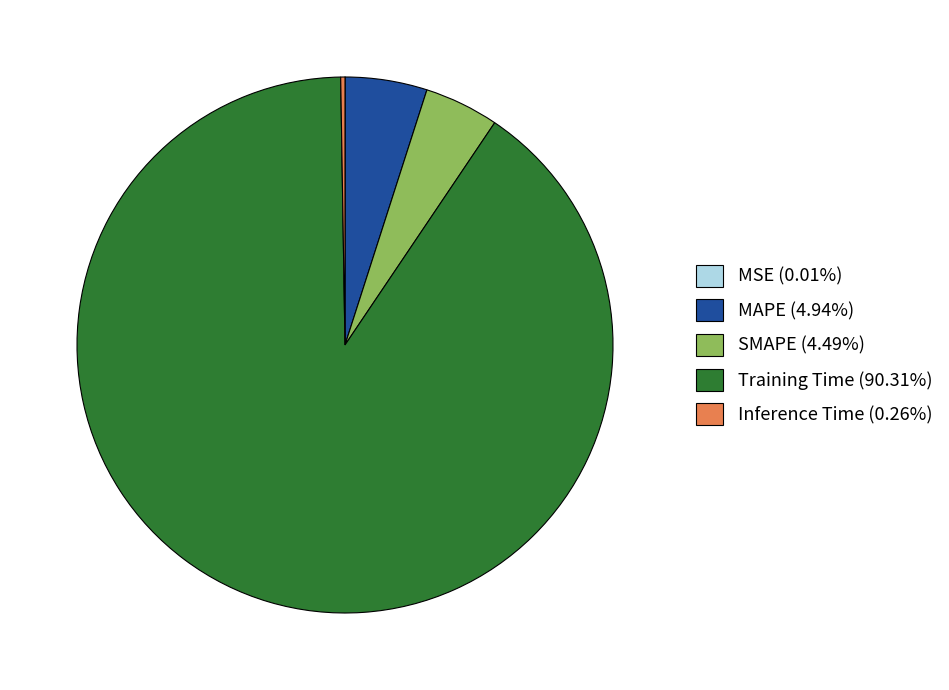

Which category has the biggest portion of the pie?

Training Time